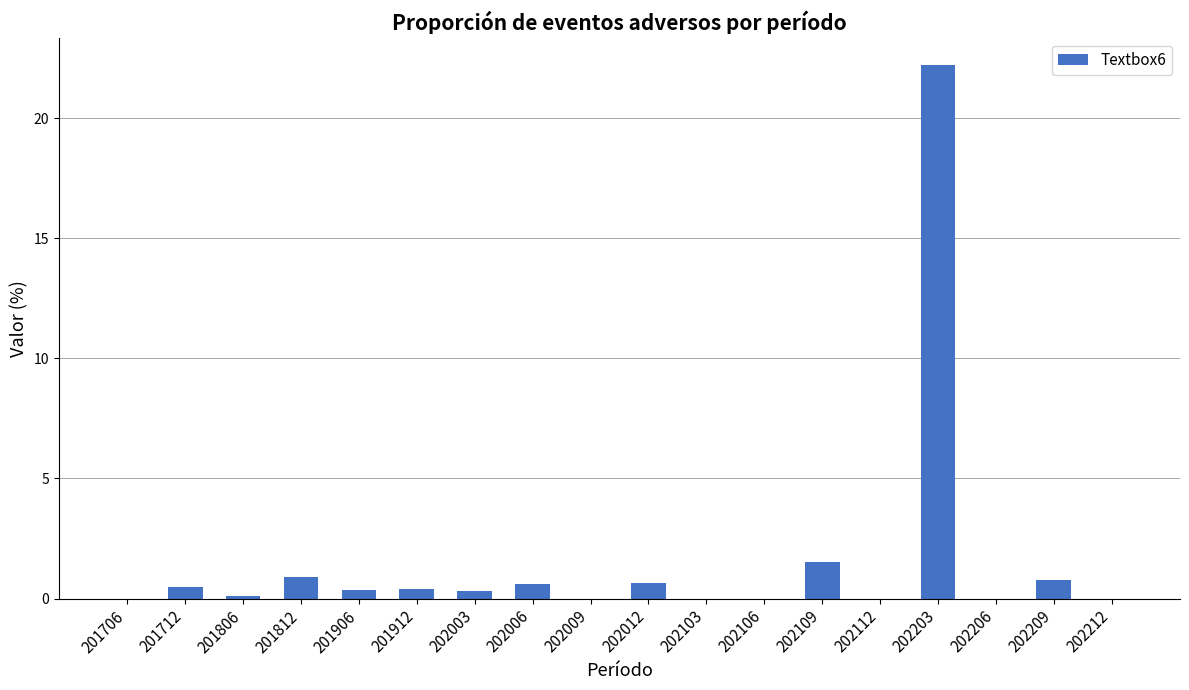

Which category has the highest value across all series?

202203